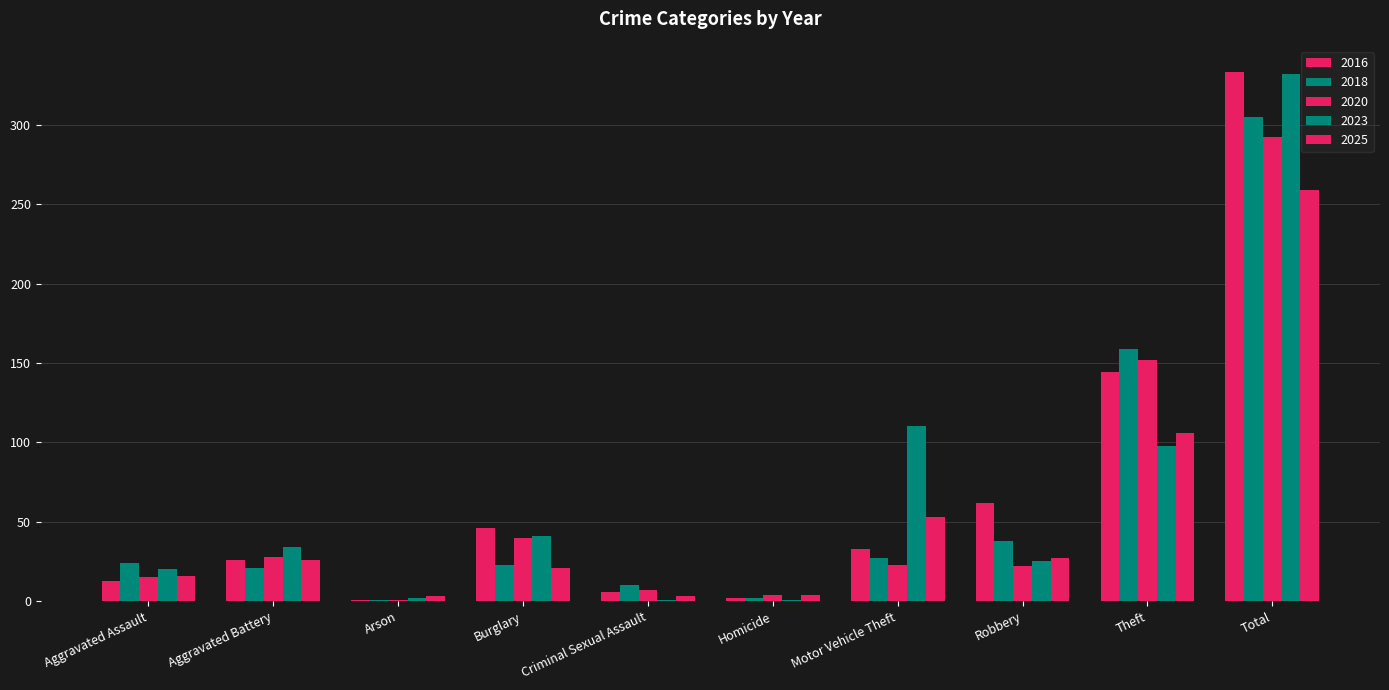

At which label does 2020 first exceed 23?

Aggravated Battery